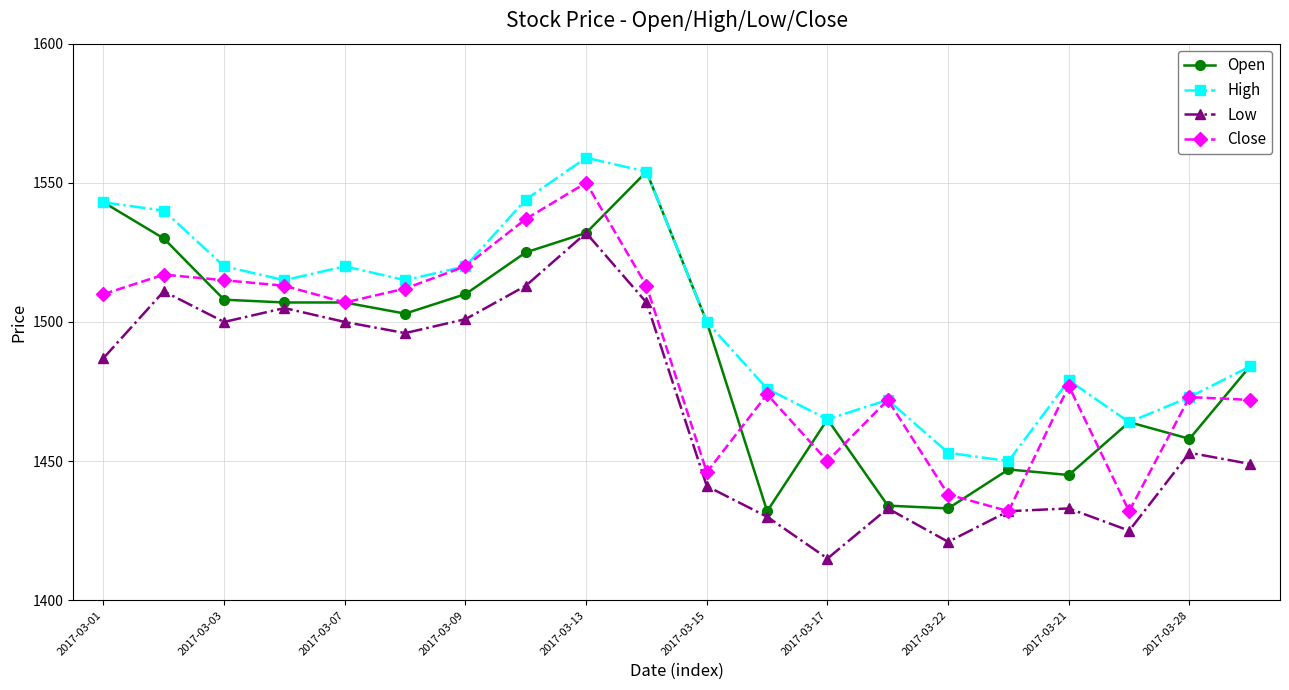

What is the maximum value shown in the chart?

1559